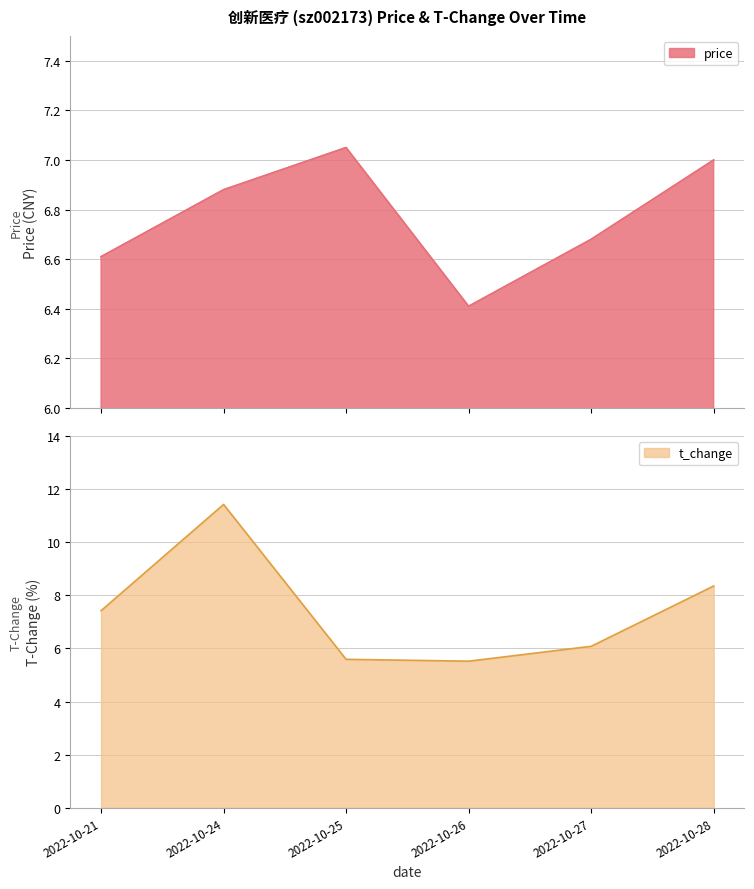

What are all the series names shown in the legend?

price, t_change